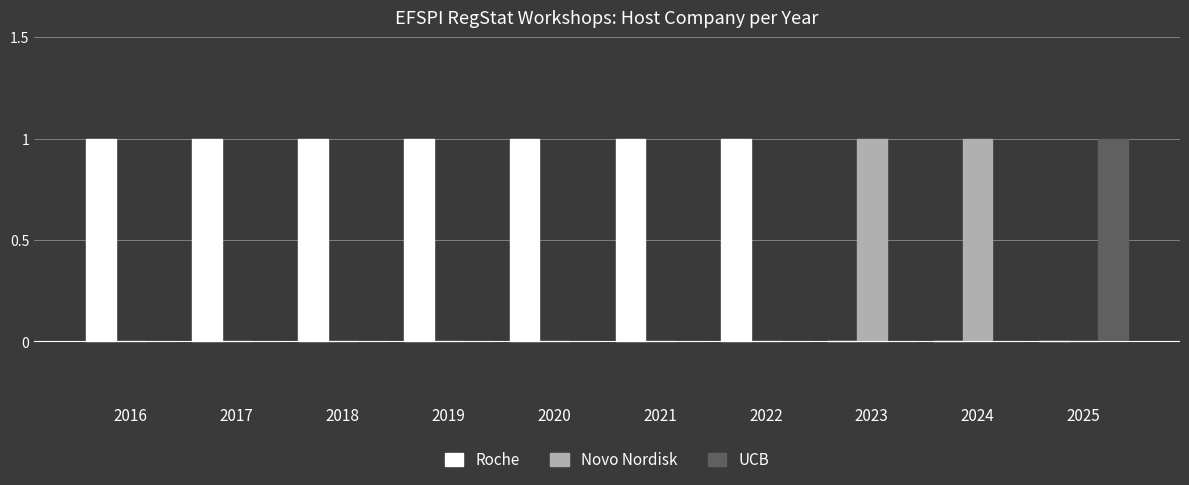

Is the value of Roche at 2020 greater than the value of Novo Nordisk at 2025?

Yes